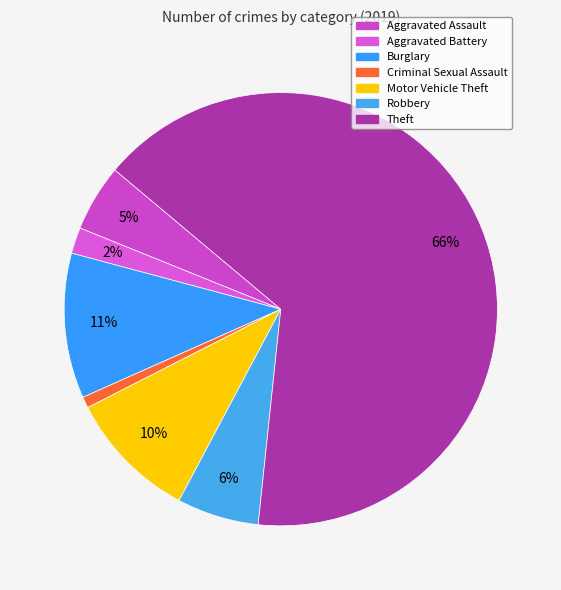

To the nearest percent, what is the difference between the Motor Vehicle Theft and Aggravated Battery slice percentages?

8%